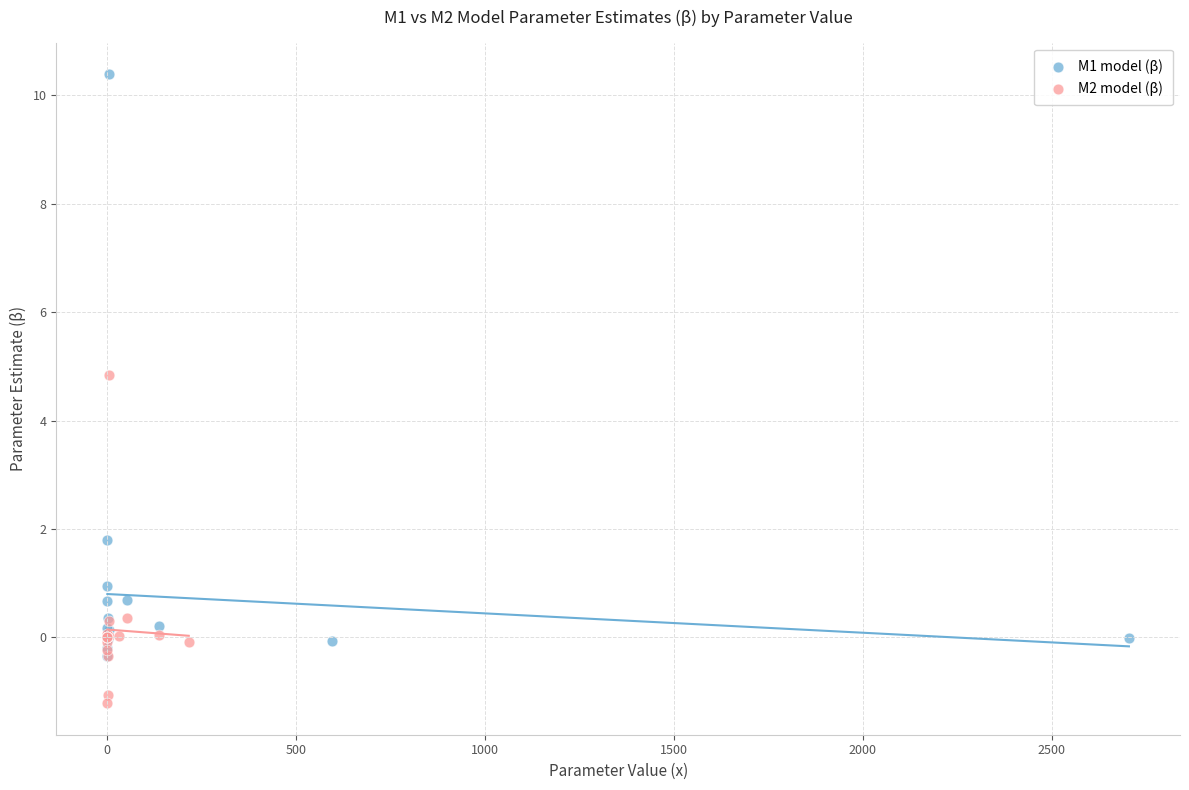

Which series contains the lowest Y value?

M2 model (β)